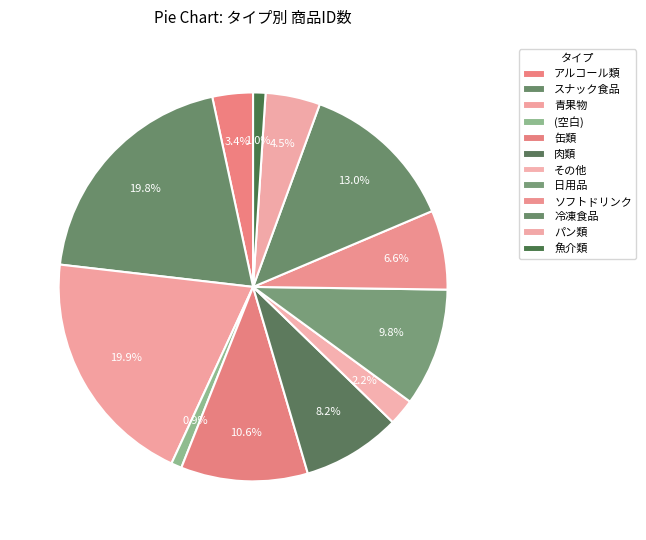

The スナック食品 slice represents 20% of the pie. True or false?

True